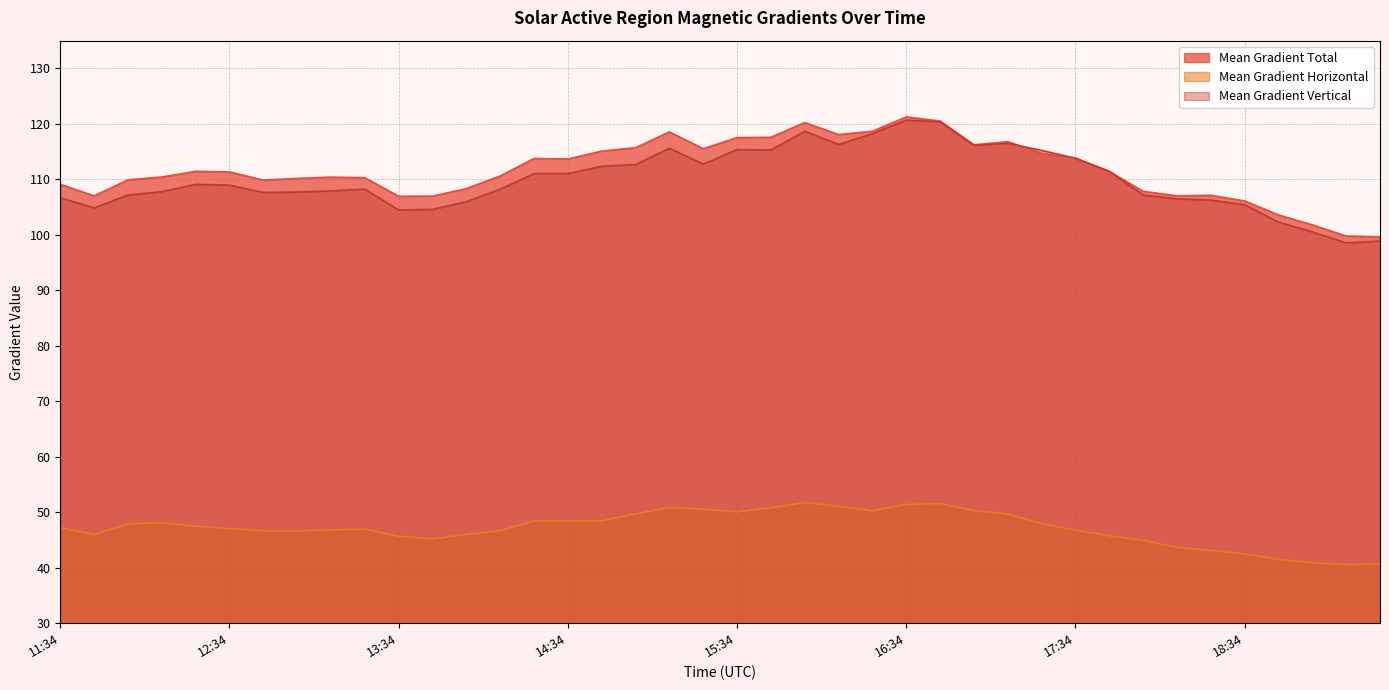

What is the sum of the Mean Gradient Total values at 14:46 and 15:22?

230.6